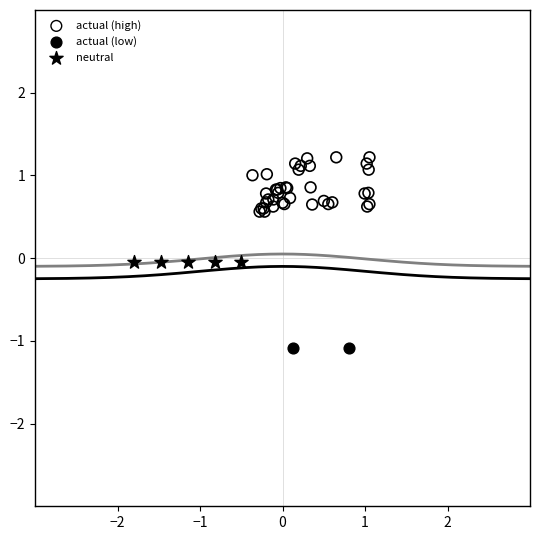

What are all the series names shown in the legend?

actual (high), actual (low), neutral